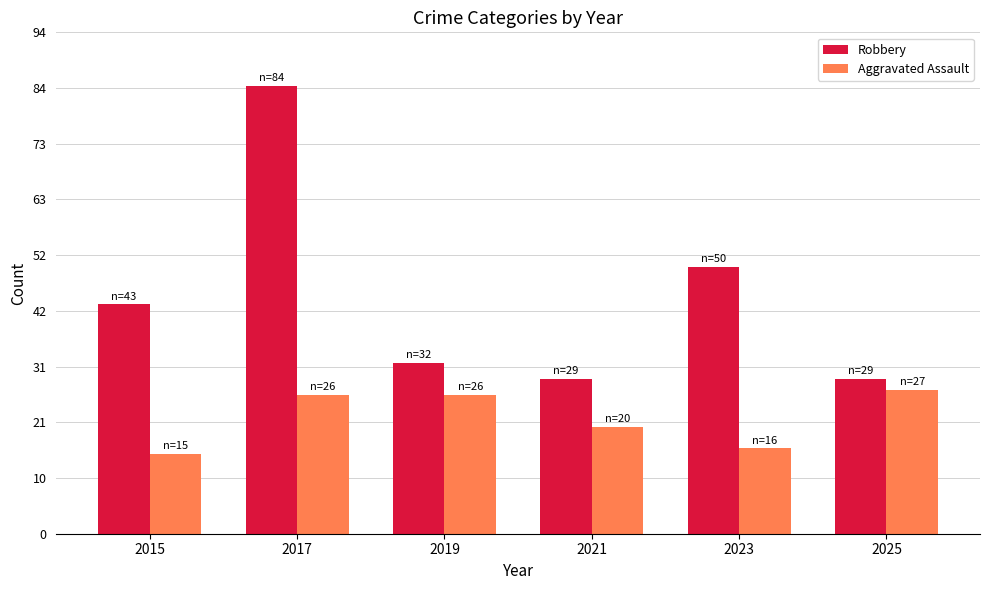

Rank the series by their maximum value, from lowest to highest.

Aggravated Assault, Robbery